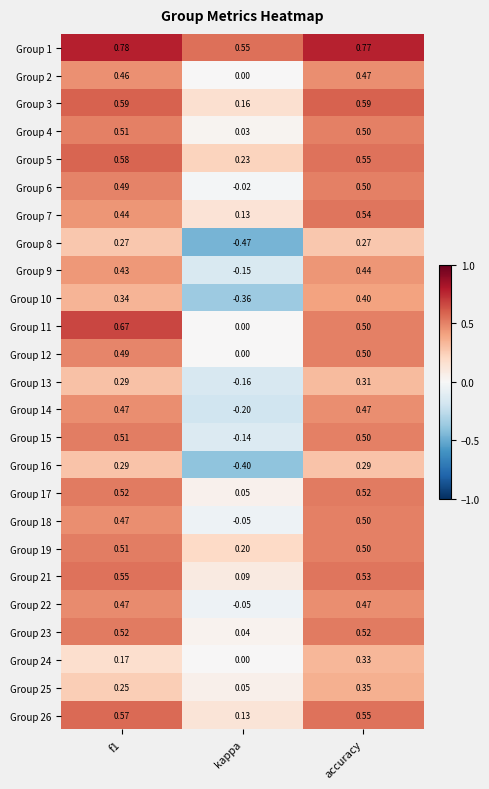

What is the spread (max minus min) of values at kappa?

1.0